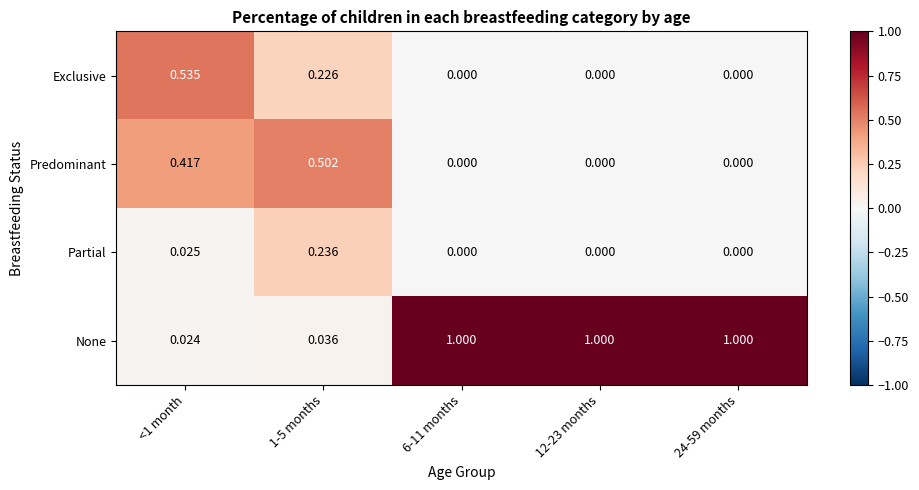

Which series has the widest spread of values?

None